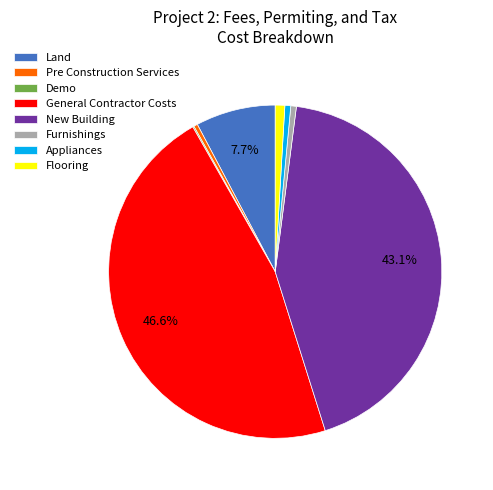

Between Land and General Contractor Costs, which is larger?

General Contractor Costs